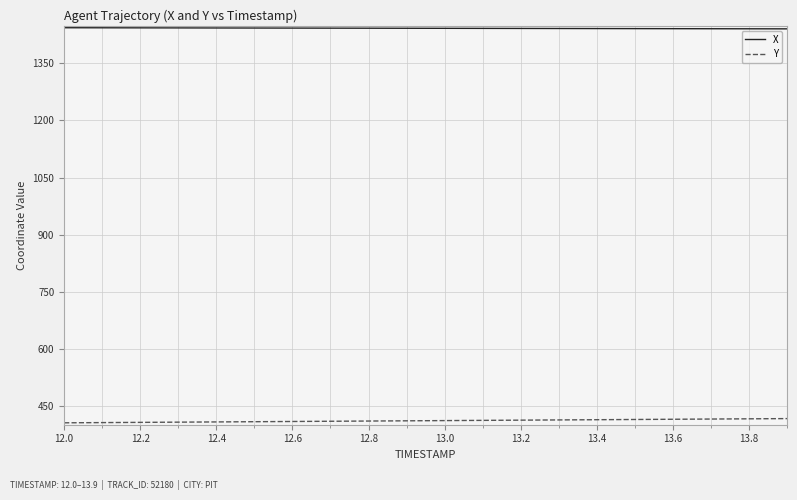

True or false: Y and X intersect in this chart.

False